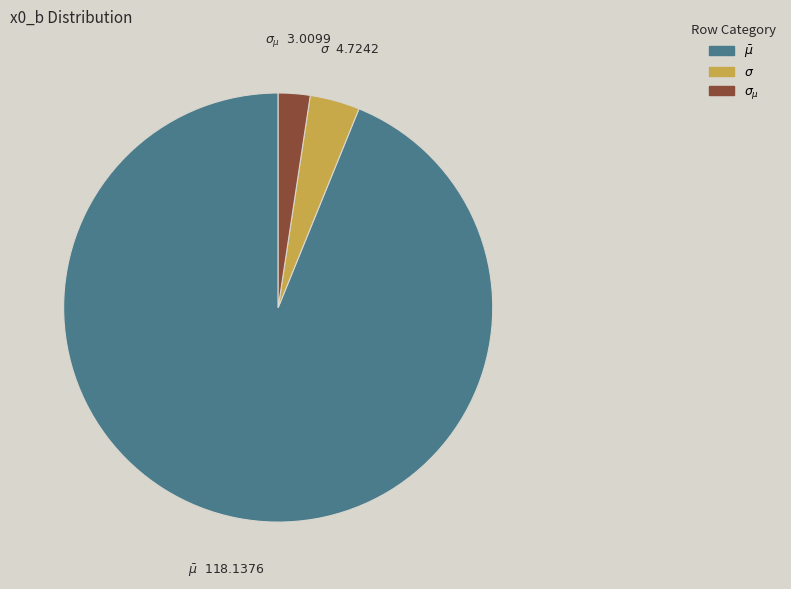

Is there any slice that represents more than half of the pie?

Yes